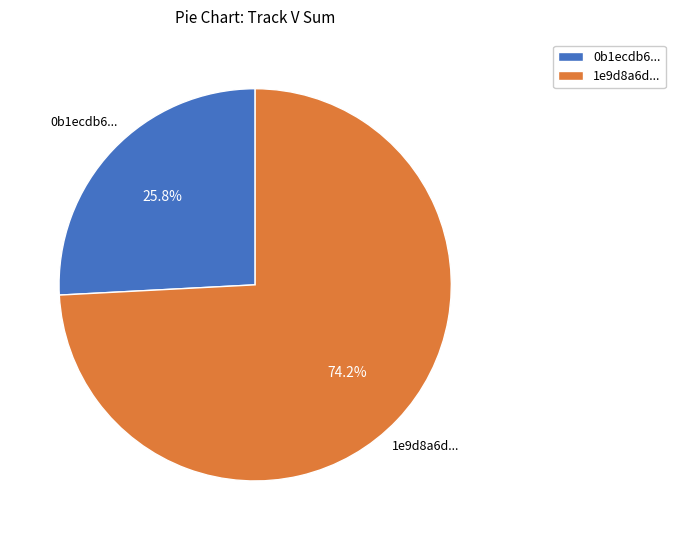

How many slices are in this pie chart?

2